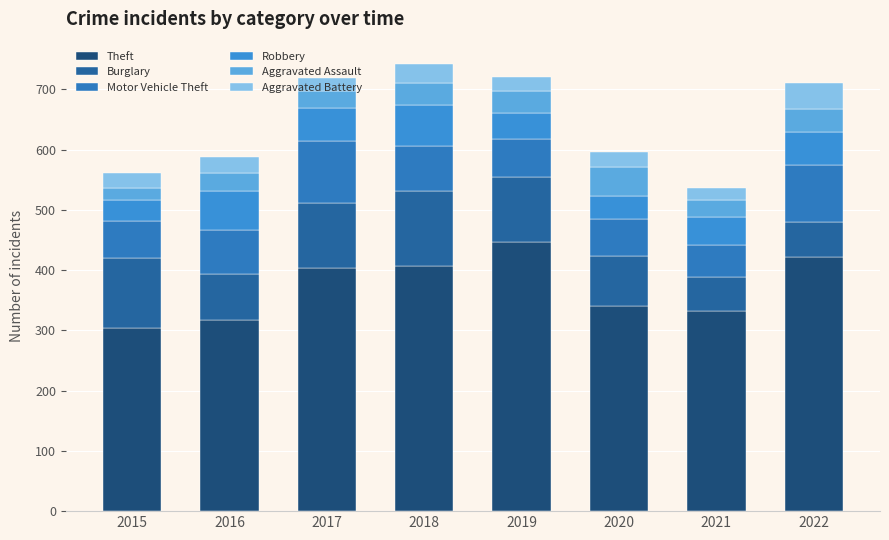

At which label is Aggravated Battery closest to 30?

2018